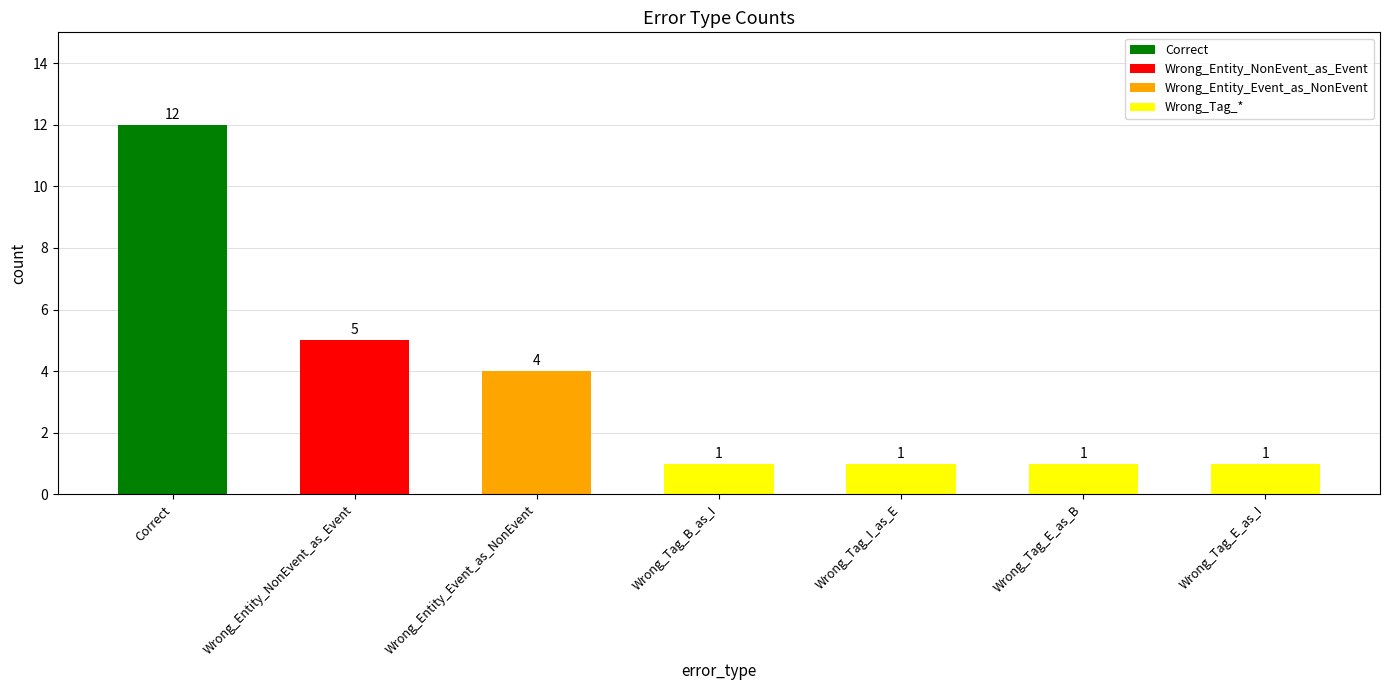

What value does the data have at Wrong_Entity_Event_as_NonEvent?

4